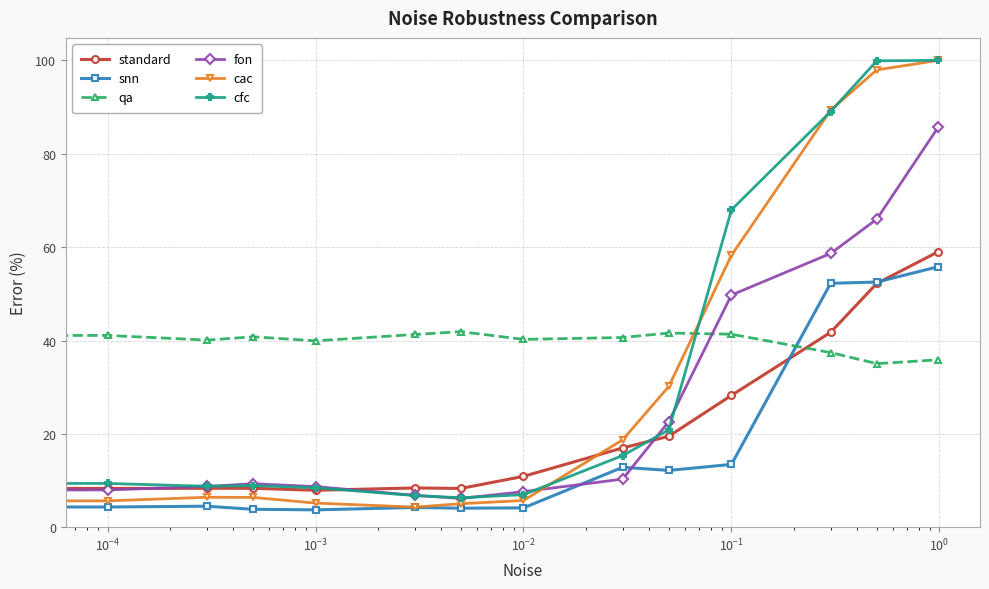

Which series has the largest total across all categories?

qa